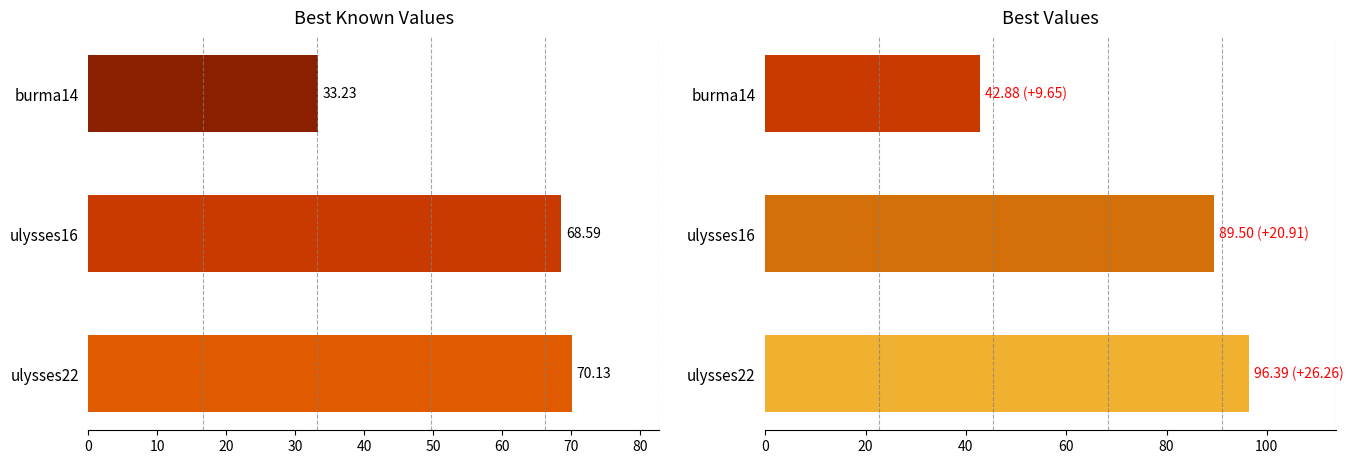

Which category has the lowest value across all series?

burma14